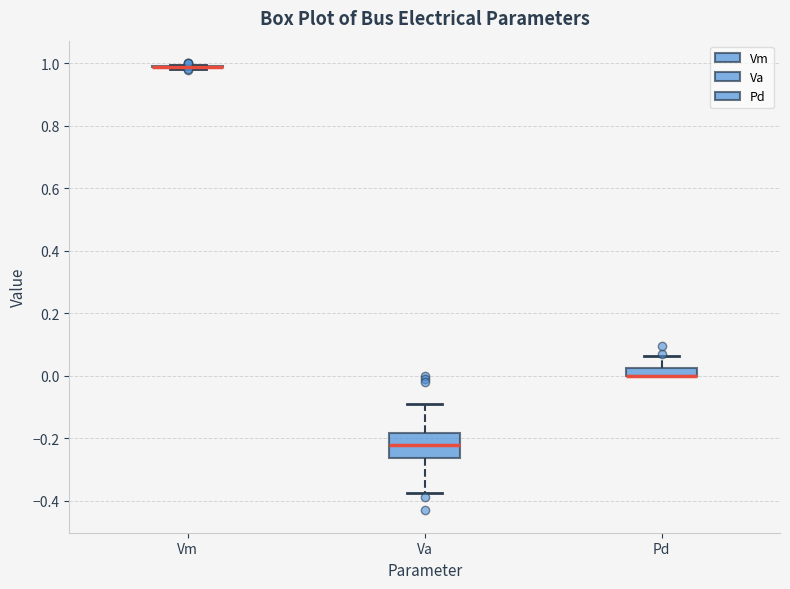

Where is the upper edge of the box for Va on the y-axis? The values are not printed on the chart, so give them approximately, as read against the axis.

-0.18